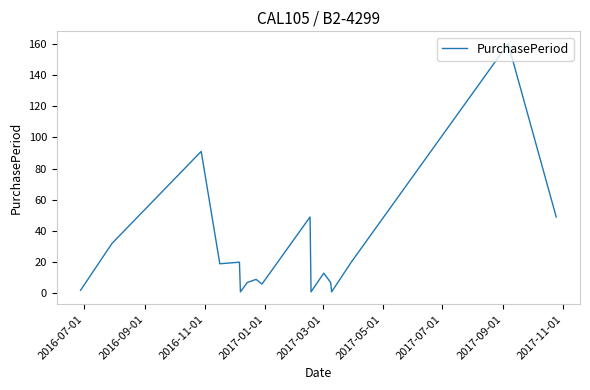

What is the difference between the maximum and minimum values?

159